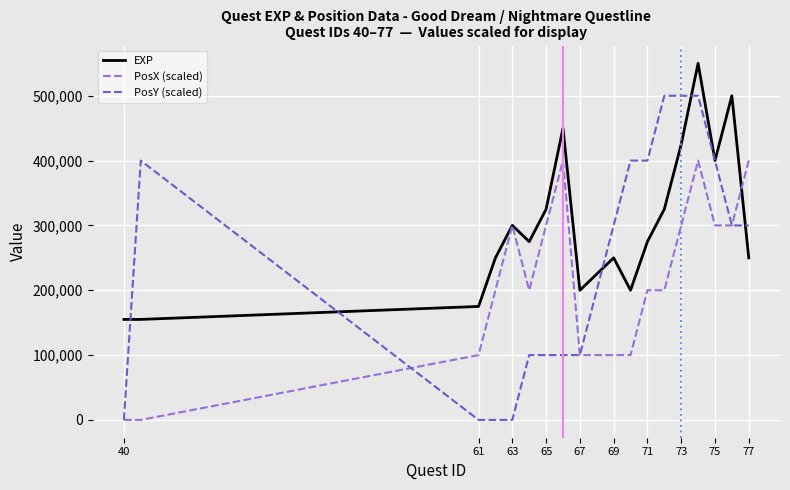

How many PosX (scaled) values are between 100000 and 300000?

14